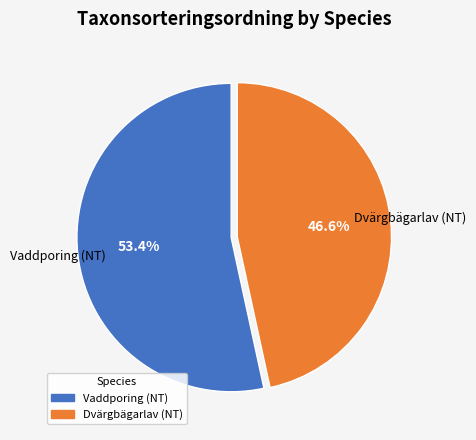

To the nearest percent, what percentage of the pie is Vaddporing (NT)?

53%